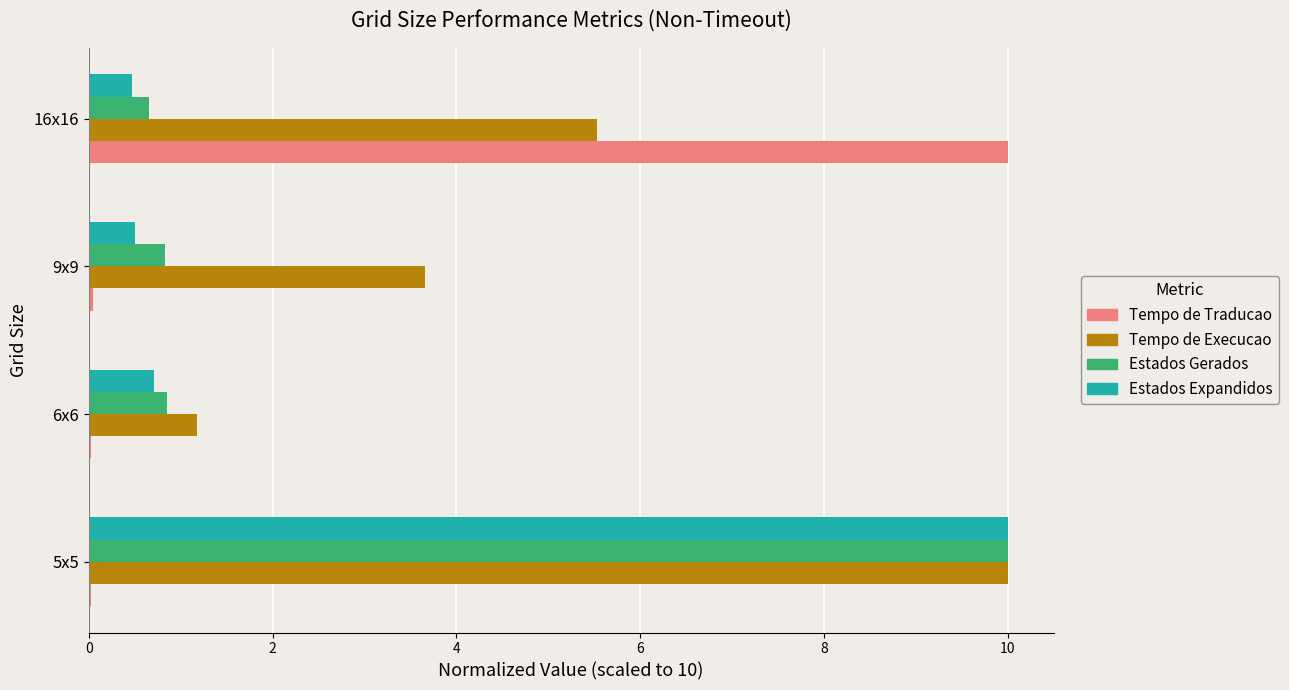

Count the number of categories in the chart.

4